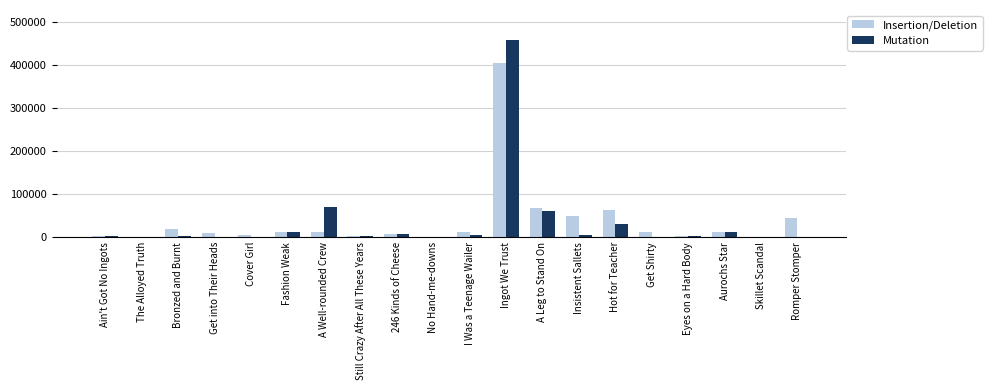

Count the number of categories in the chart.

20